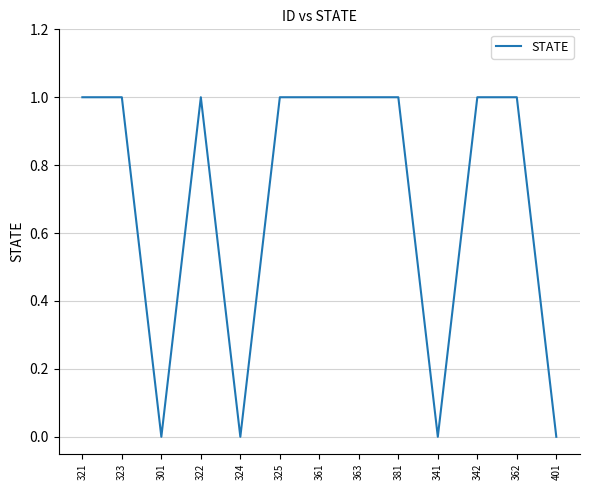

The value at 362 is 2. True or false?

False